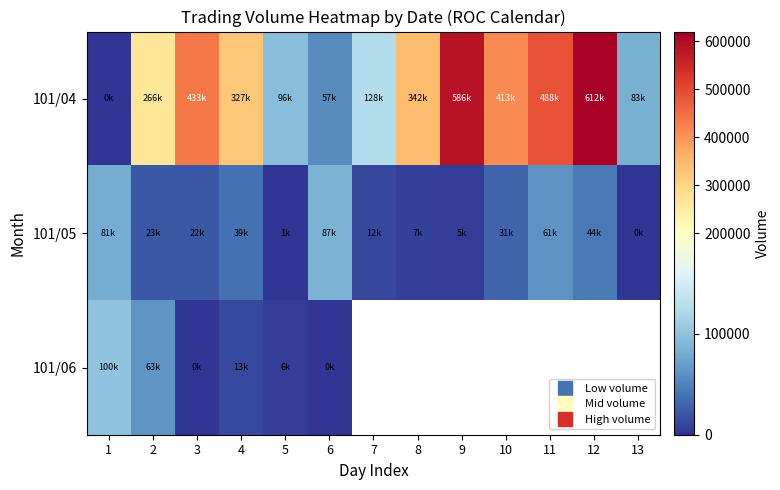

Which series changed the most between 5 and 12?

101/04